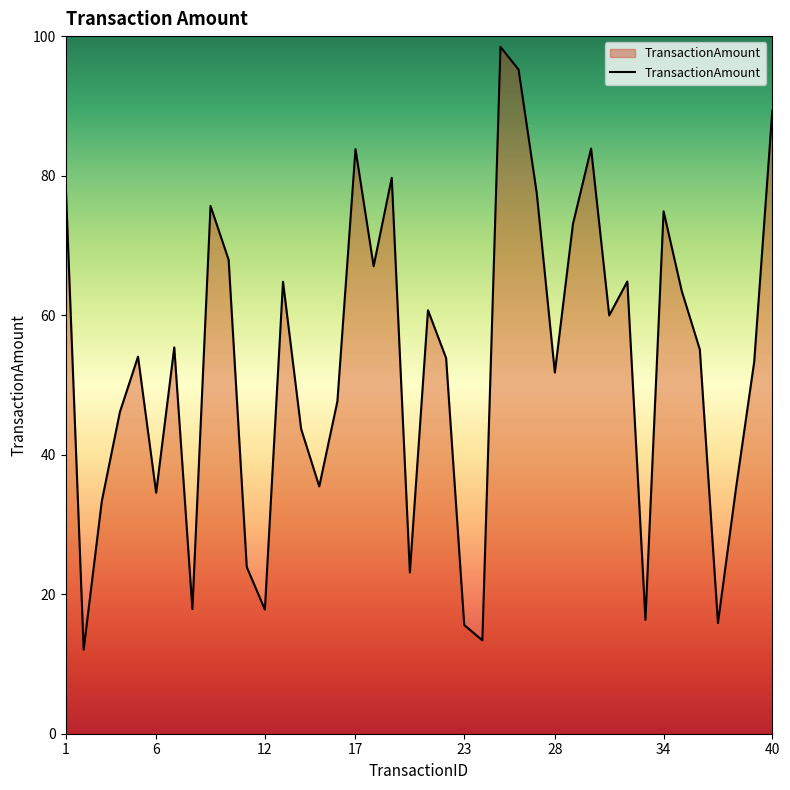

What is the minimum value shown in the chart?

12.1